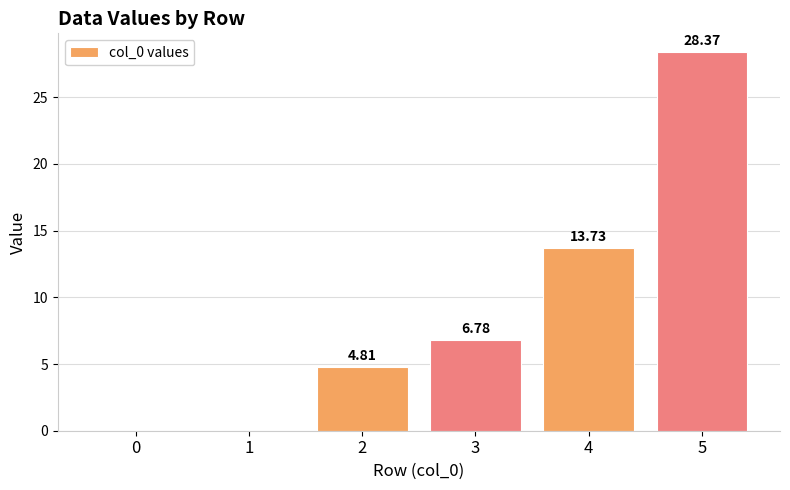

Which label corresponds to the largest value in the chart?

5